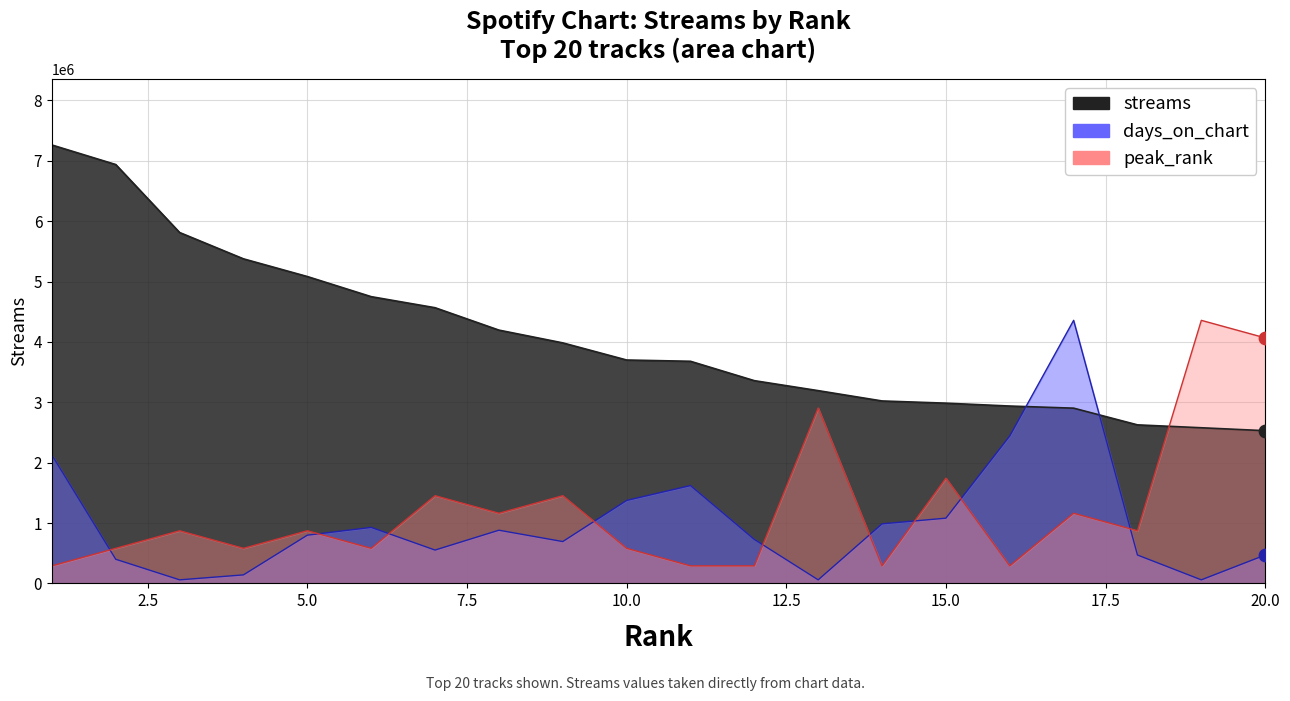

Is the value of streams at 16 greater than the value of days_on_chart at 8?

Yes